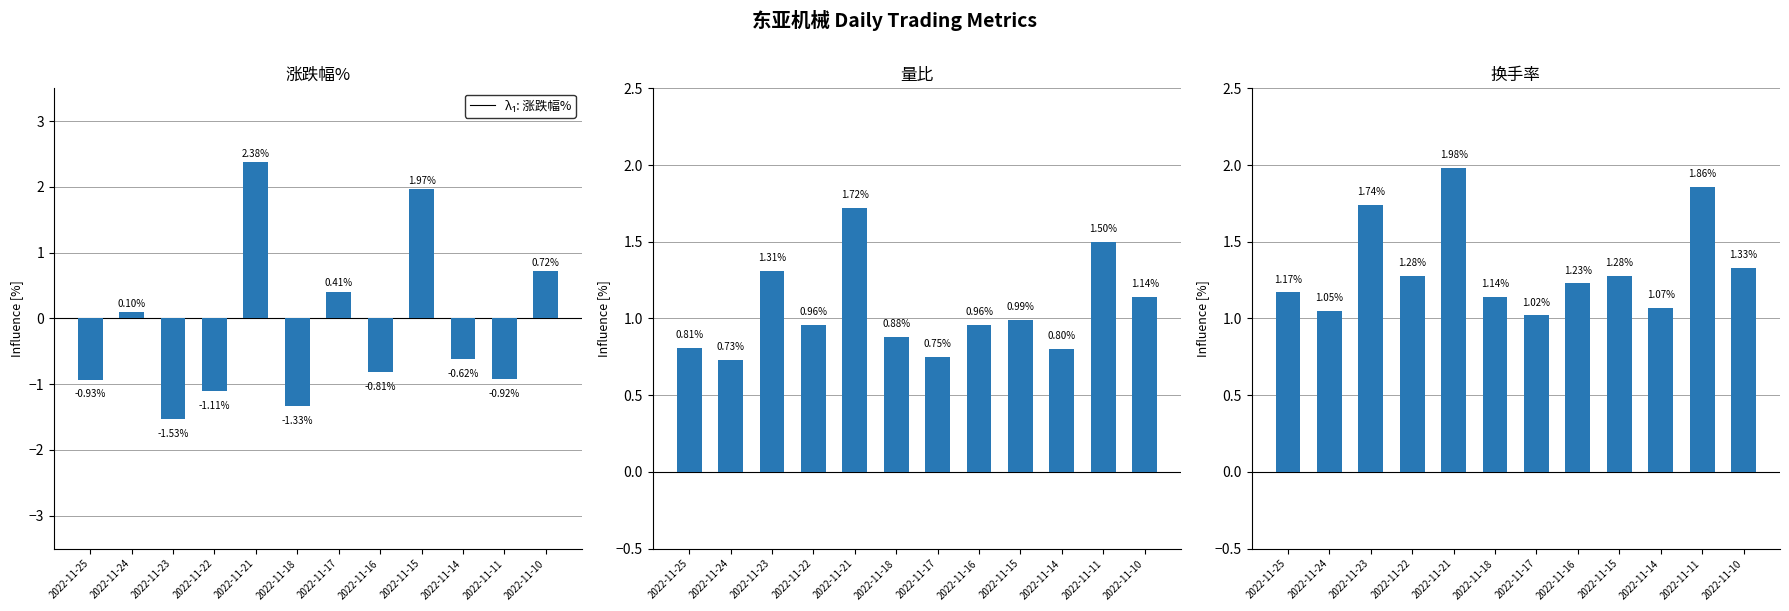

Where does the 涨跌幅% series first go above 0?

2022-11-24